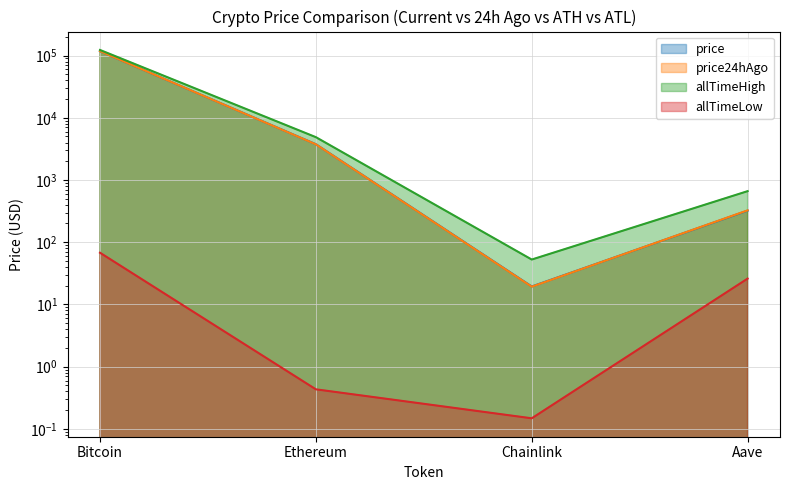

How many lines are shown in the chart?

4